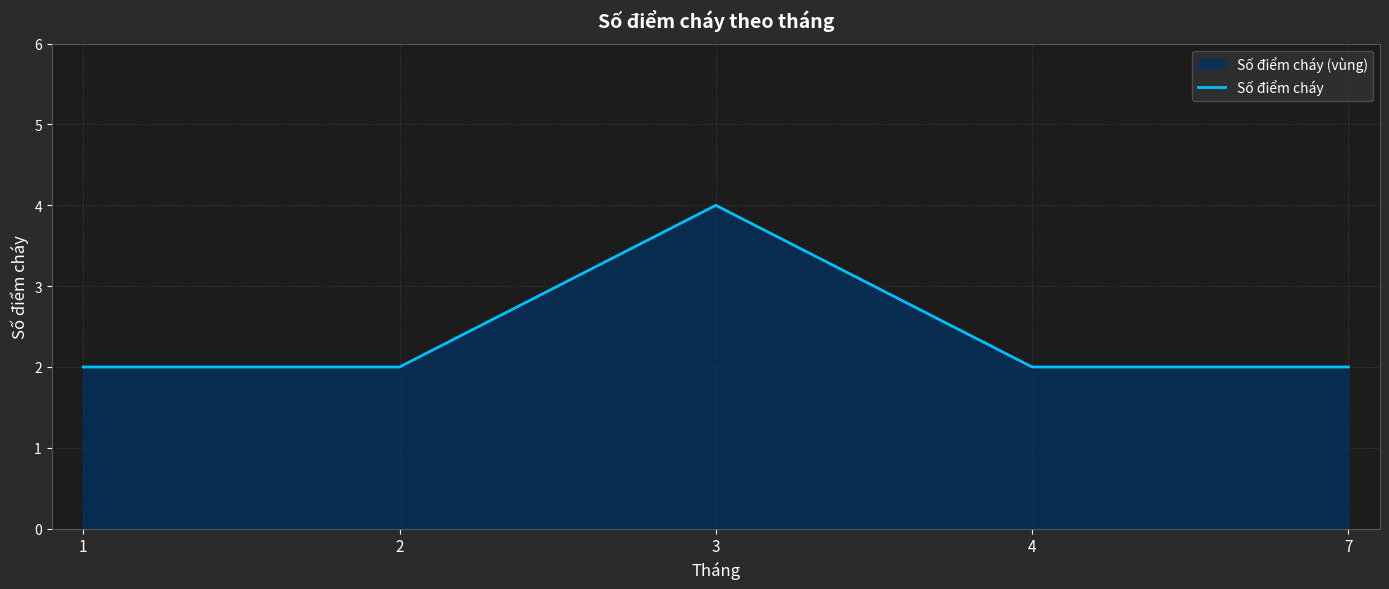

What is the maximum value shown in the chart?

4